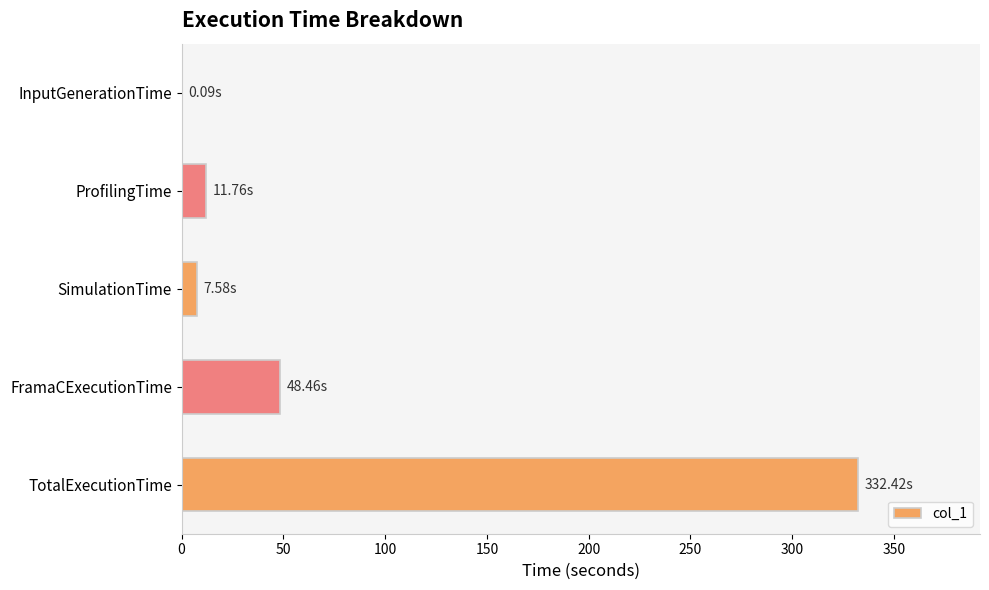

What is the sum of all values?

400.3